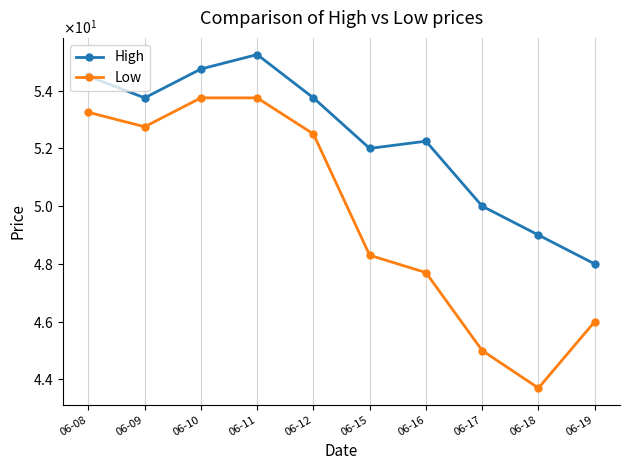

True or false: Low and High intersect in this chart.

False